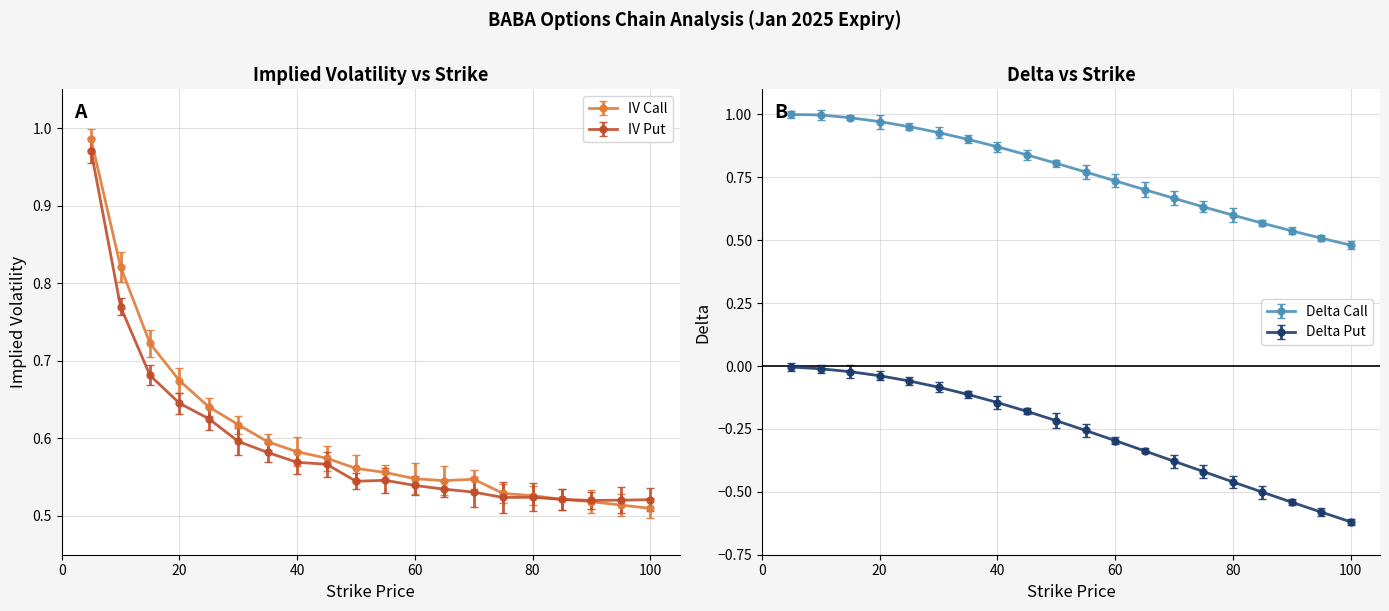

True or false: delta_put and iv_put intersect in this chart.

False